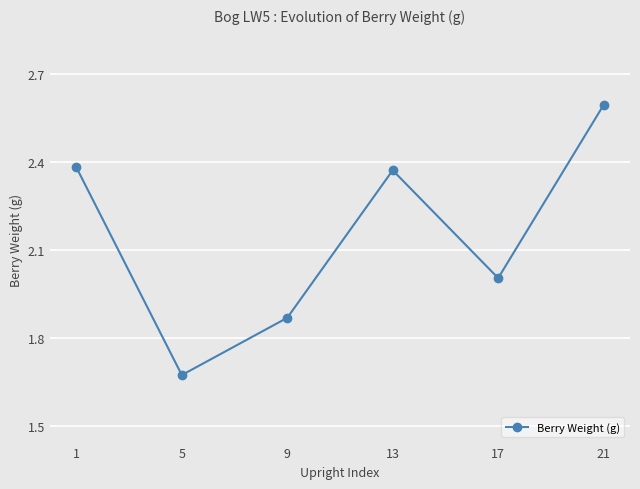

Is it true that the value at 21 is 2.6?

True